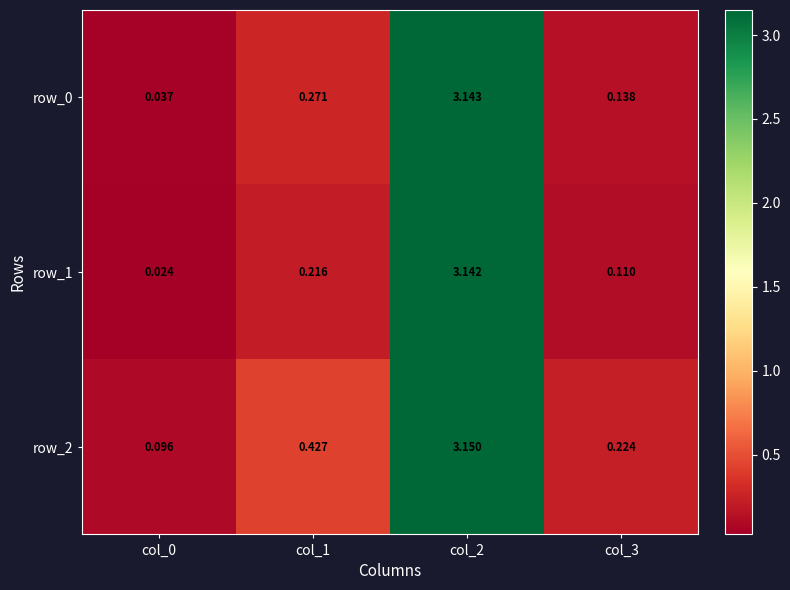

Is the value of row_2 at col_0 greater than the value of row_1 at col_3?

No